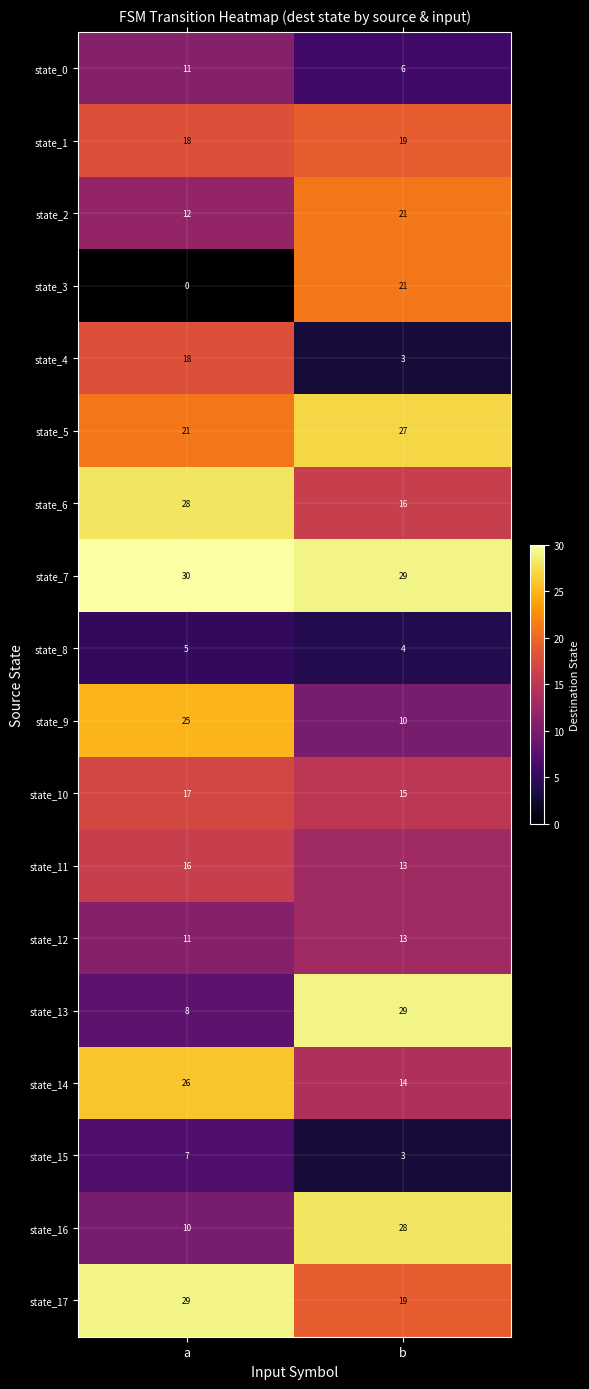

The state_0 series shows 11 at a. True or false?

True